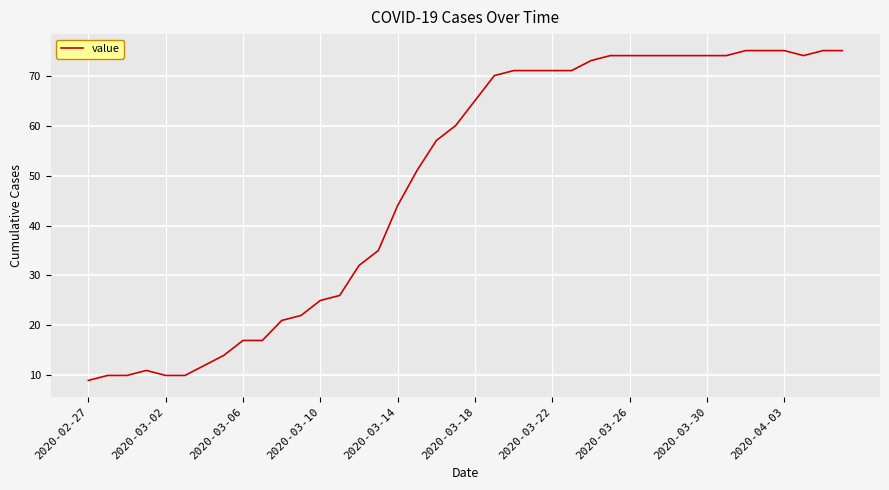

What is the maximum value shown in the chart?

75